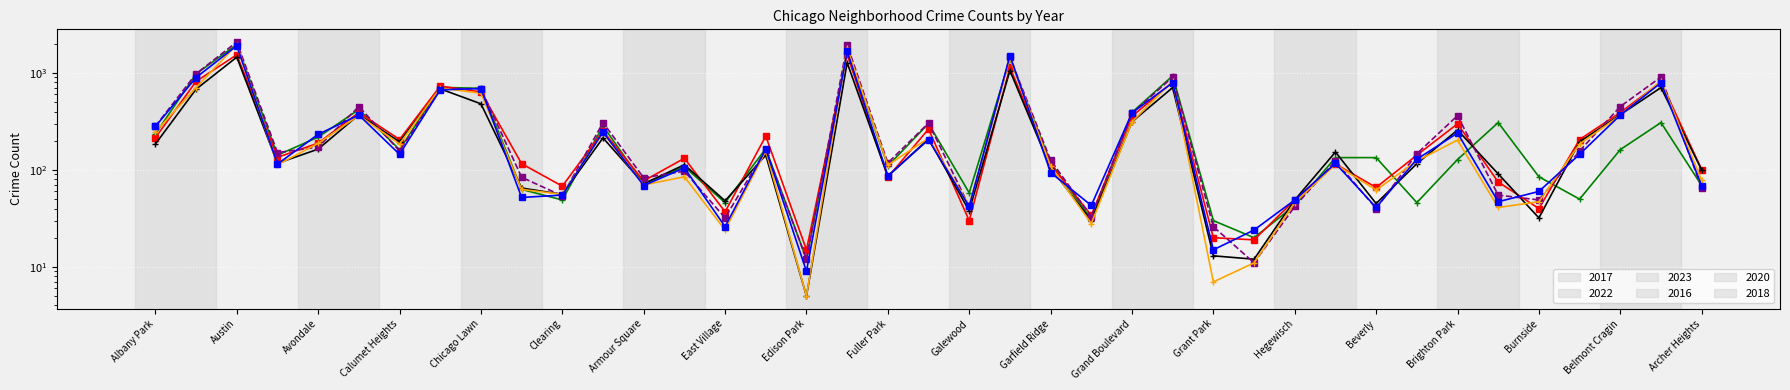

Is it true that 2023 equals 185 at Albany Park?

True